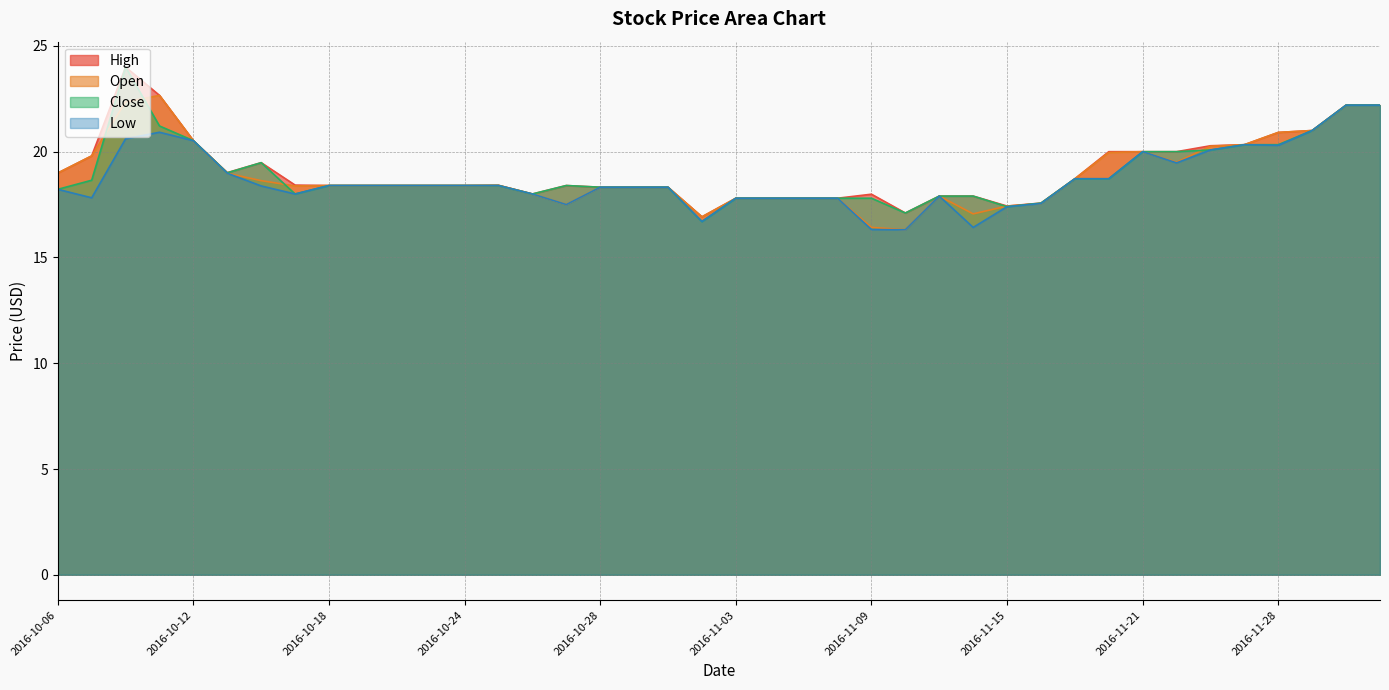

True or false: High has more than 2 interior local peaks.

True